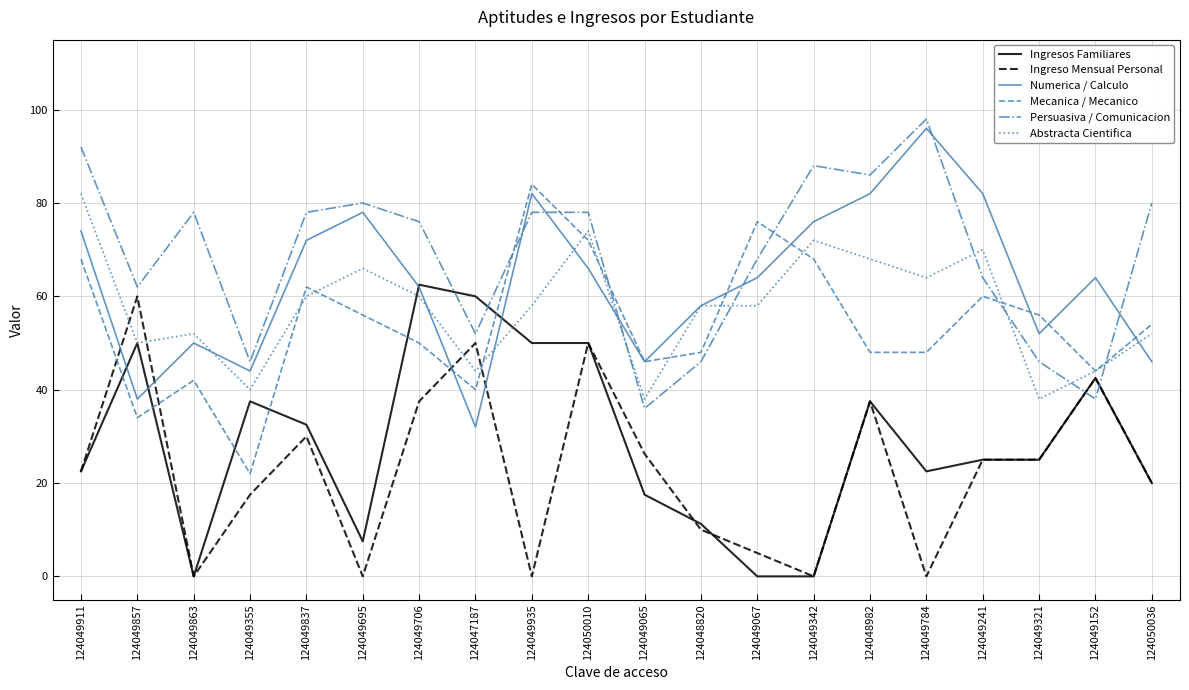

How many lines are shown in the chart?

6